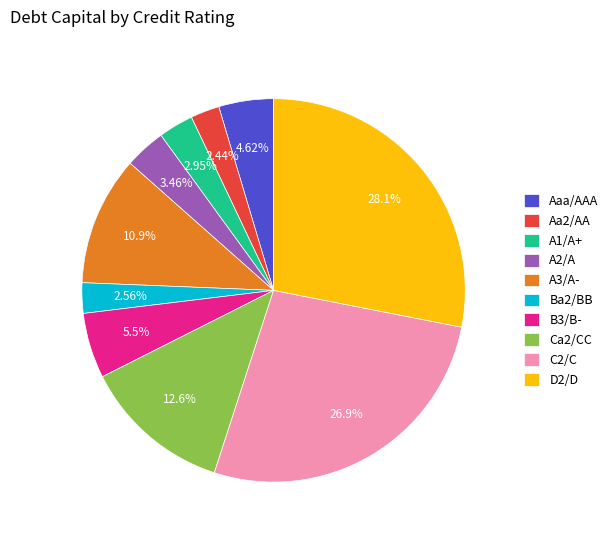

To the nearest percent, what percentage of the pie is Aaa/AAA?

5%